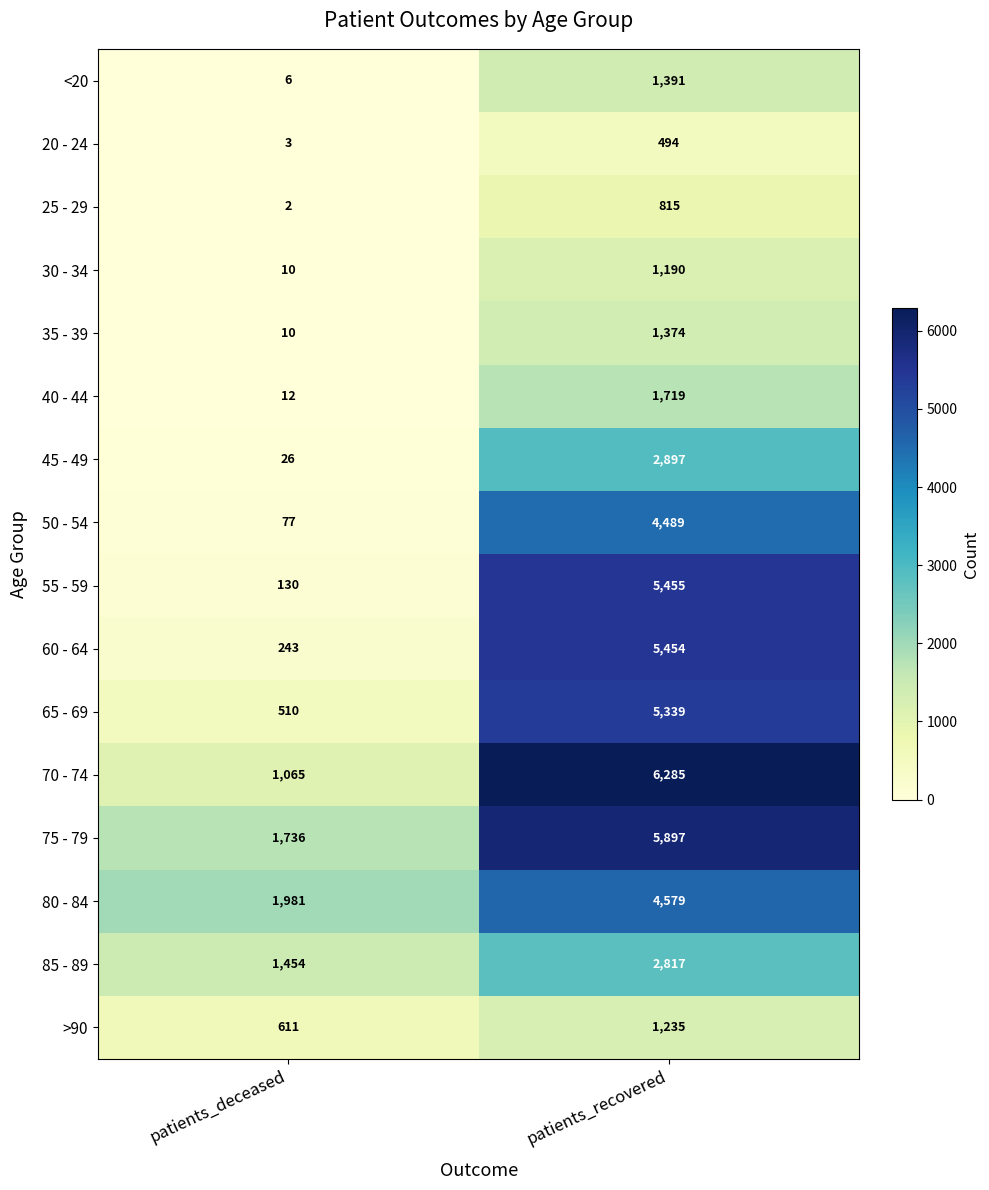

What is the difference between the maximum and minimum values in the 35 - 39 series?

1364